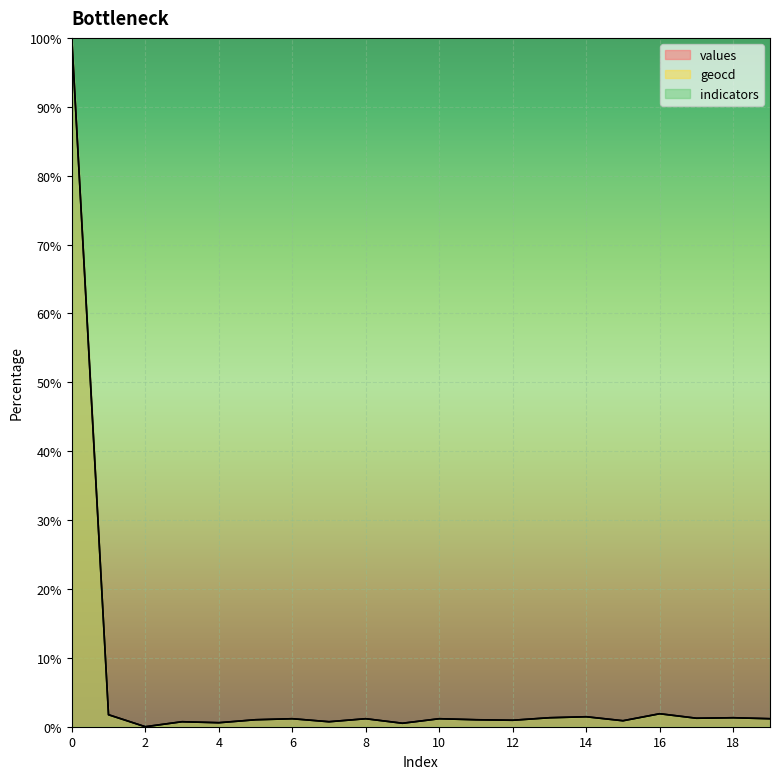

At how many categories does at least one series exceed 92?

20